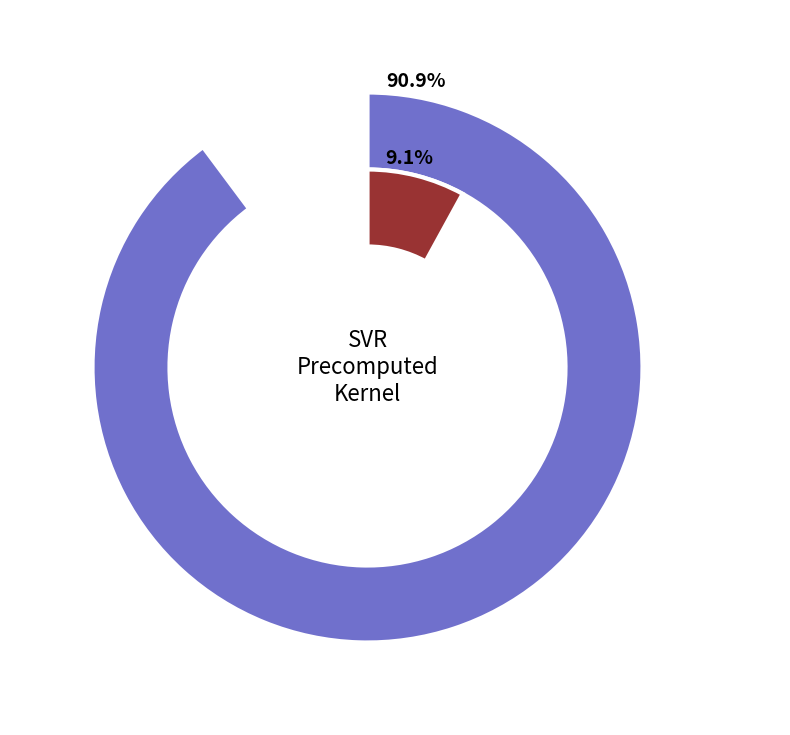

To the nearest percent, what is the difference between the C and epsilon slice percentages?

82%